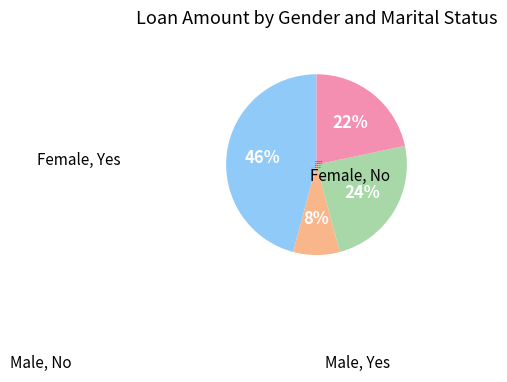

Approximately how many times larger is the value at Male, Yes compared to Female, No?

0.5